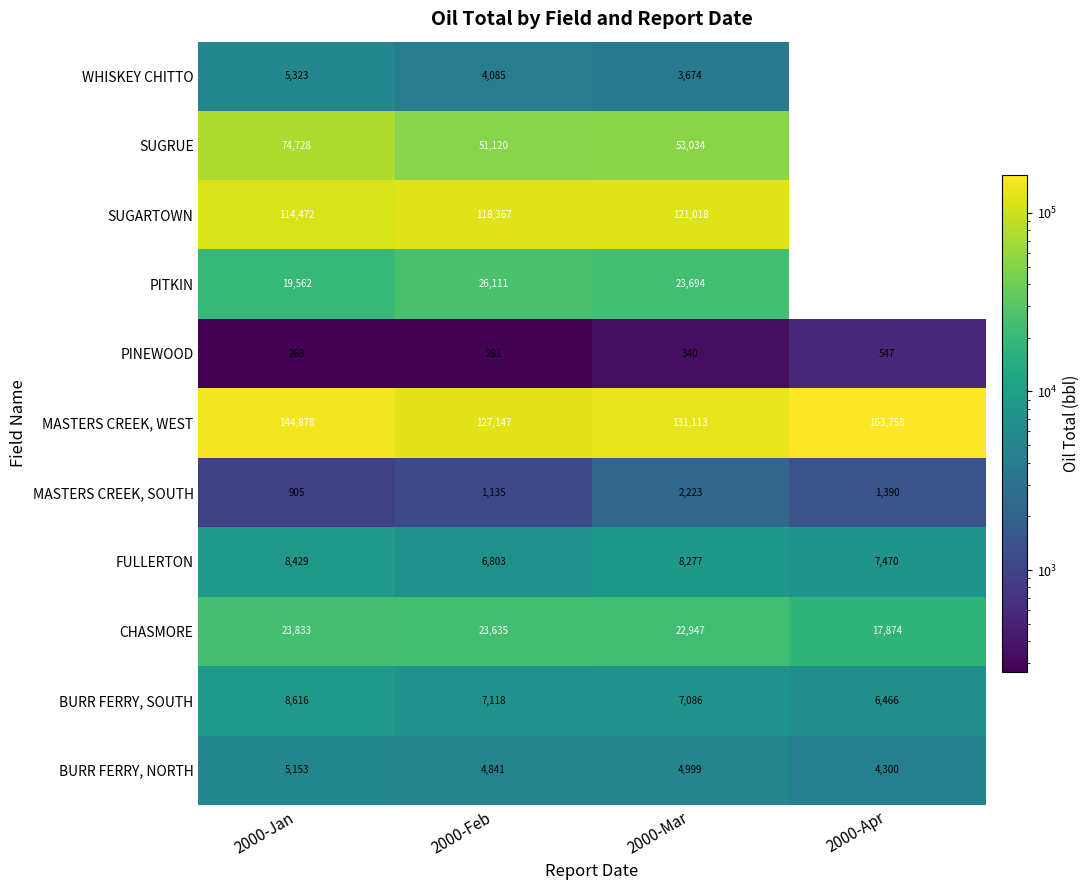

What is the average value of the BURR FERRY, NORTH series?

4823